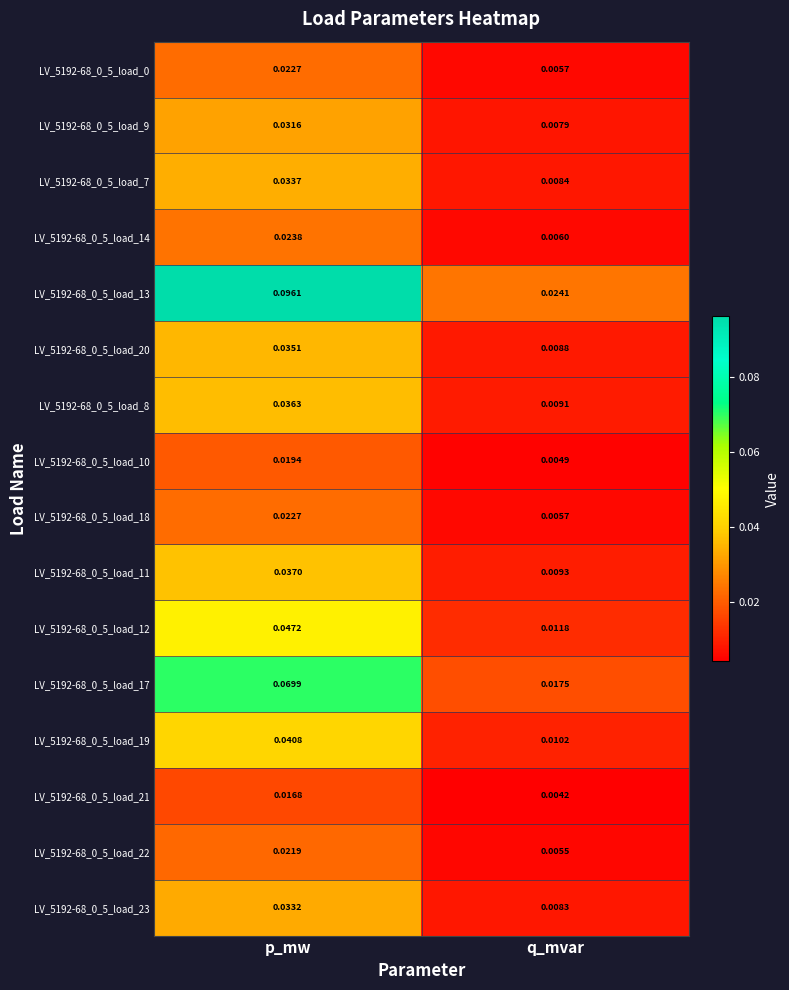

List the labels in order of LV_5192-68_0_5_load_10 value, smallest first.

q_mvar, p_mw